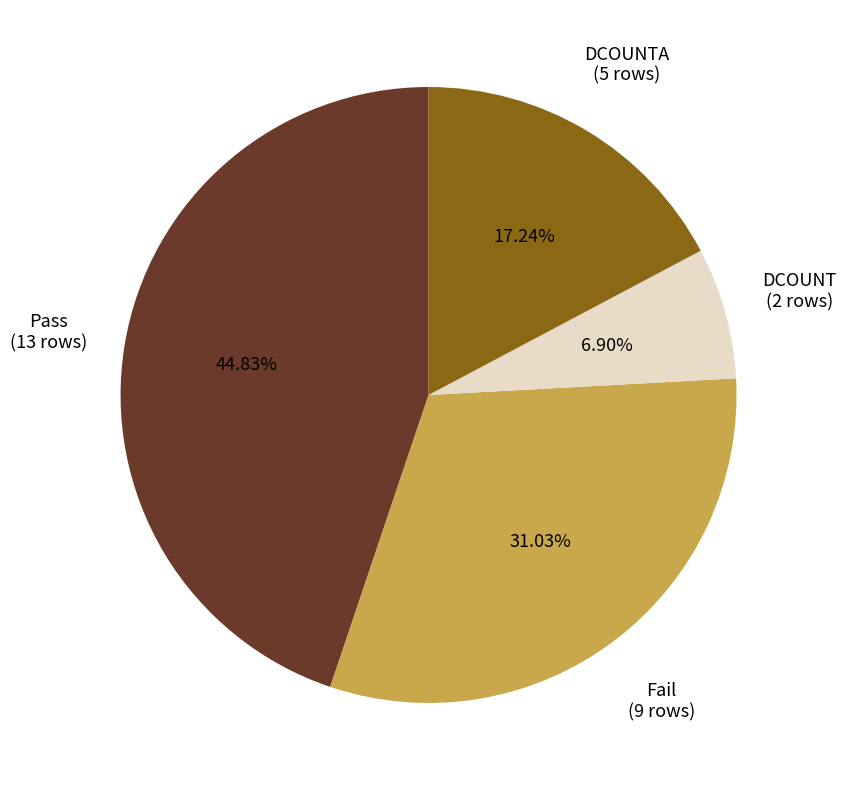

Is there any slice that represents more than half of the pie?

No